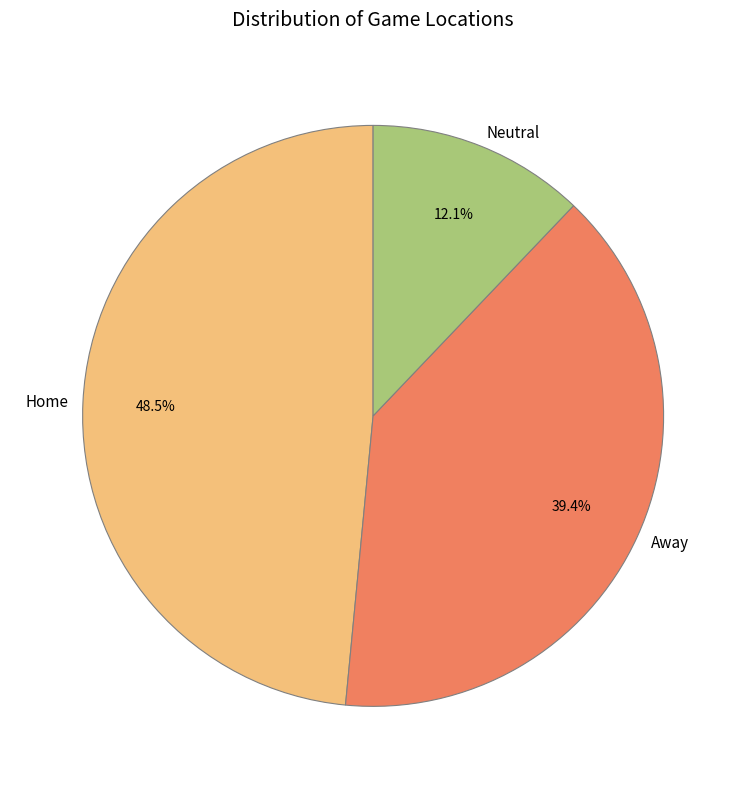

Which has a higher value, Neutral or Home?

Home